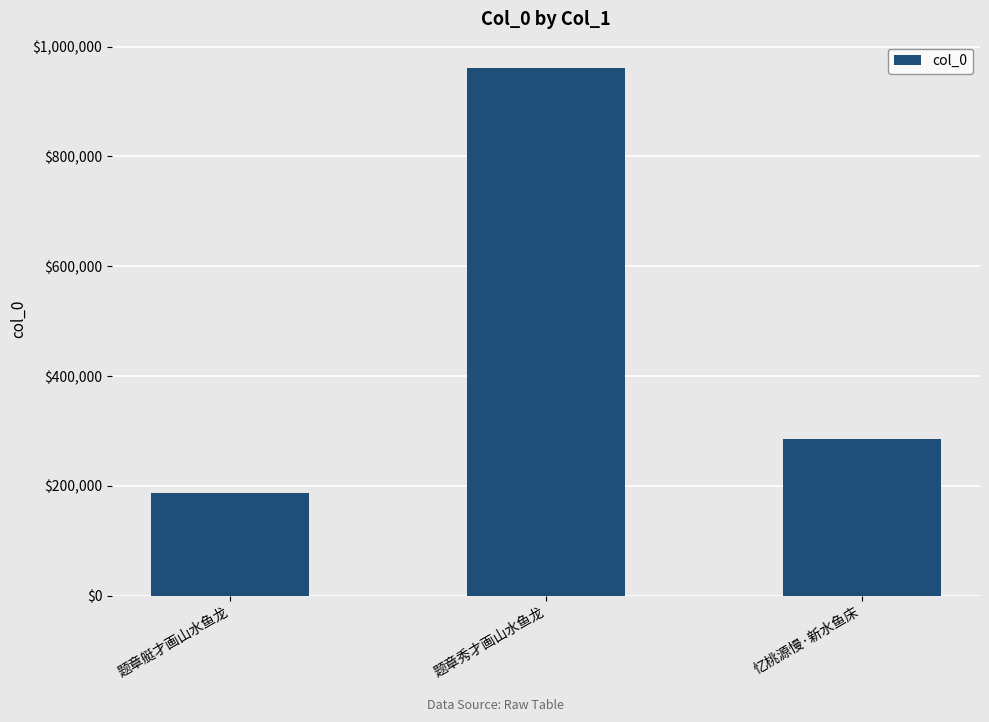

Are the bars horizontal?

No